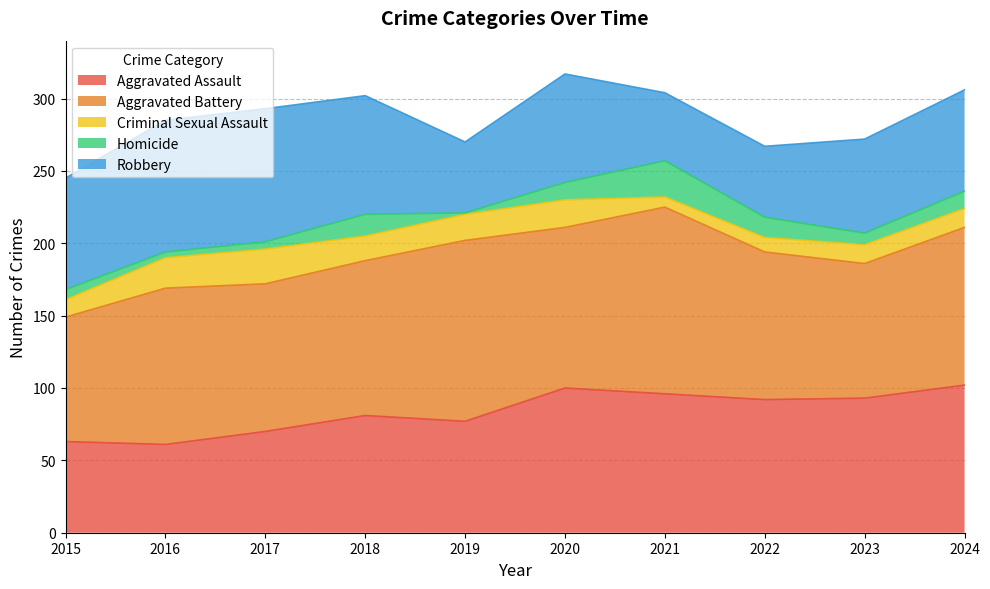

What is the difference between the second highest and second lowest values in the Criminal Sexual Assault series?

11